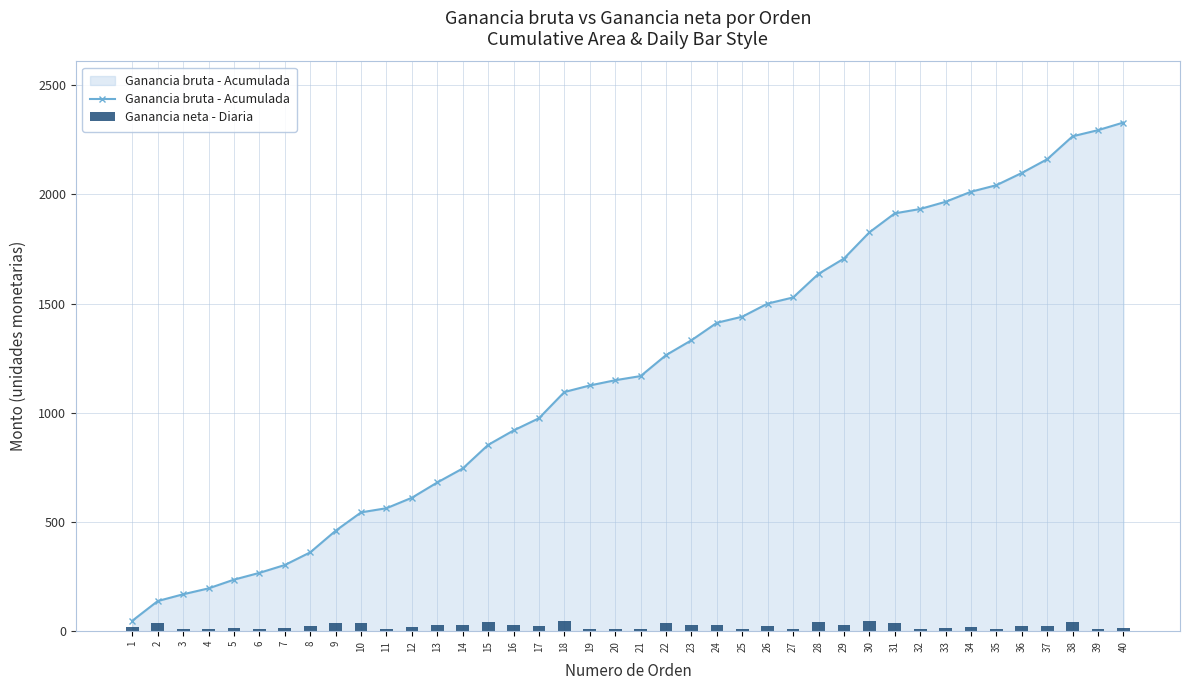

Is it true that Ganancia bruta - Acumulada equals 916 at 35?

False